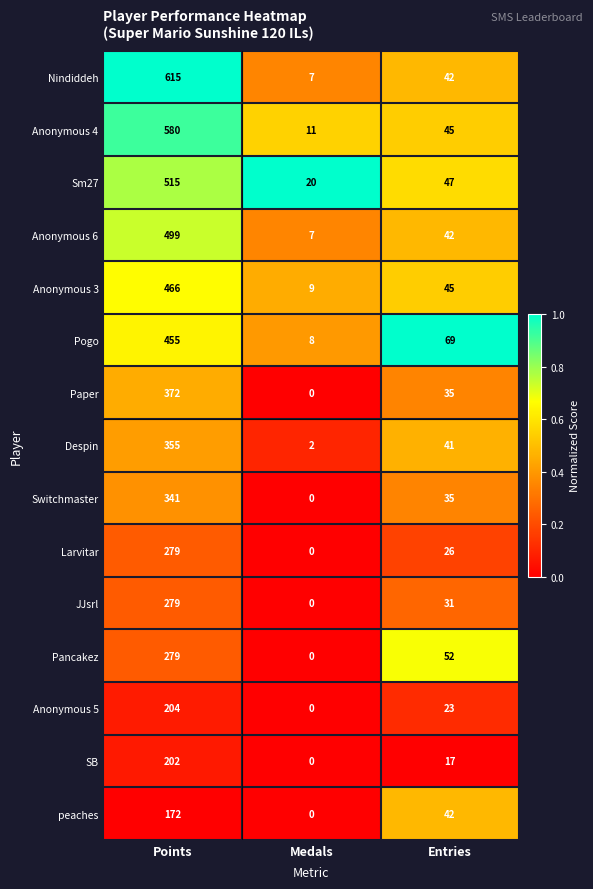

How many categories are shown in the chart?

3